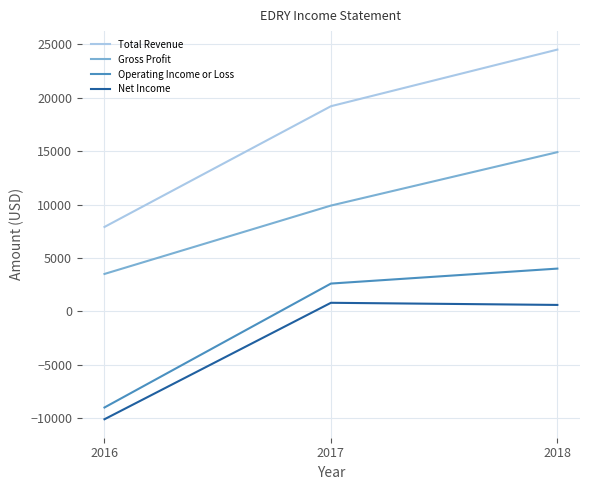

Which series has the largest total across all categories?

Total Revenue